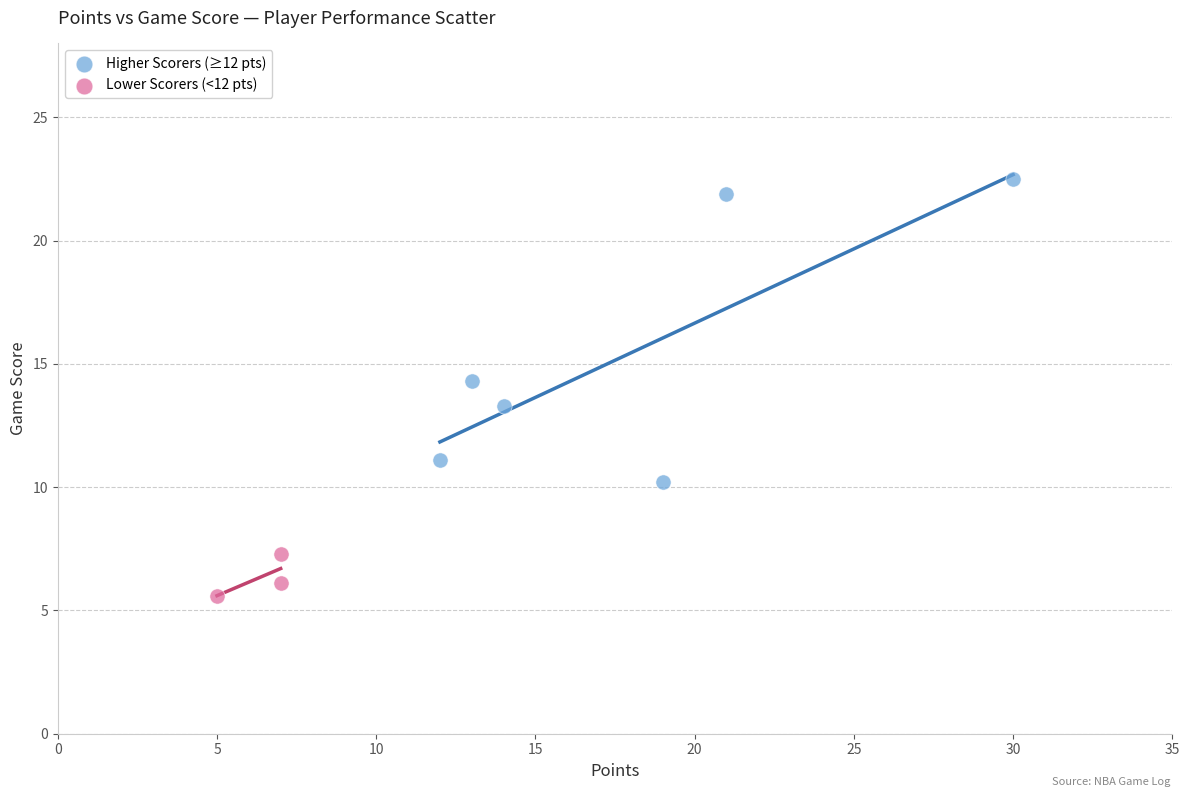

Which series contains the lowest Y value?

Lower Scorers (<12 pts)